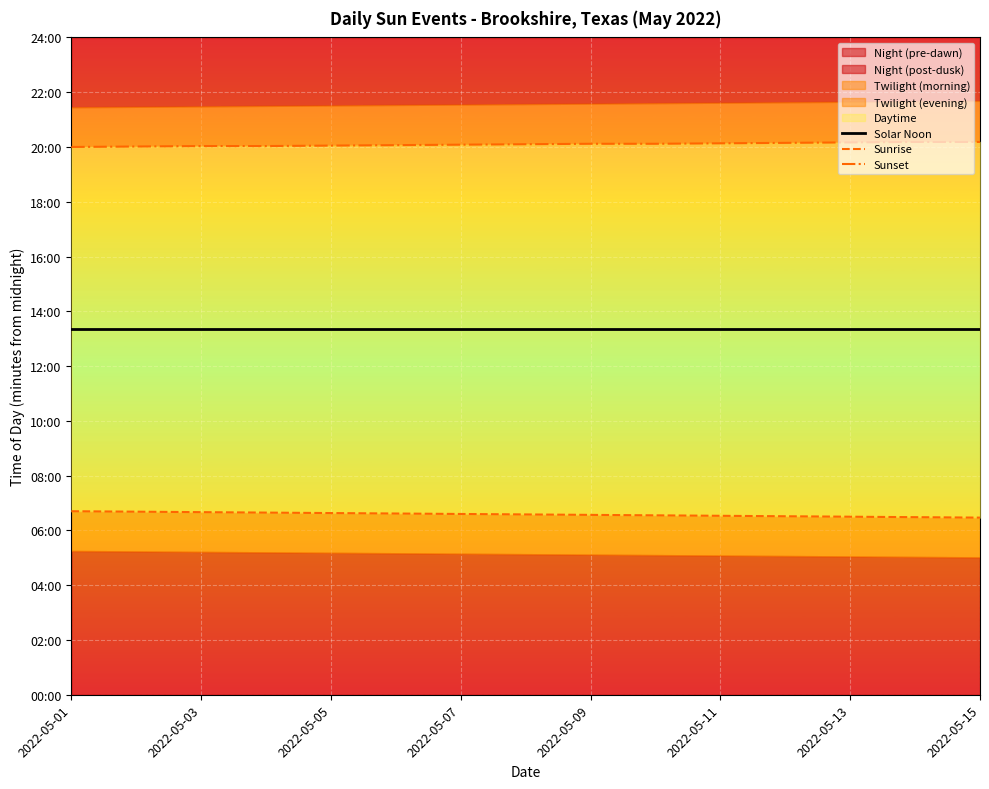

Which has a higher value, 9 or 11?

9